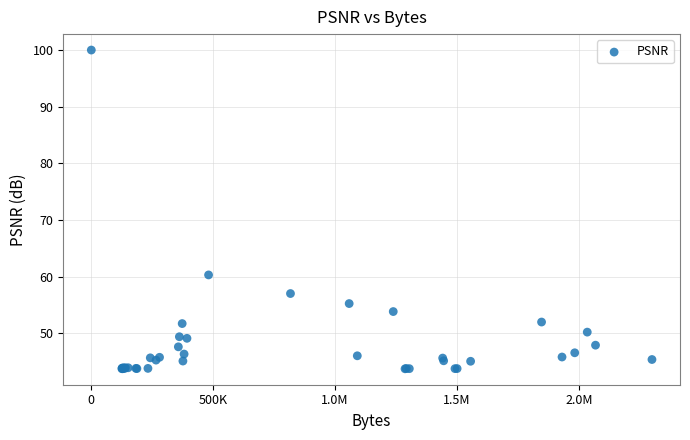

What Y value in the scatter plot is closest to 71?

60.3